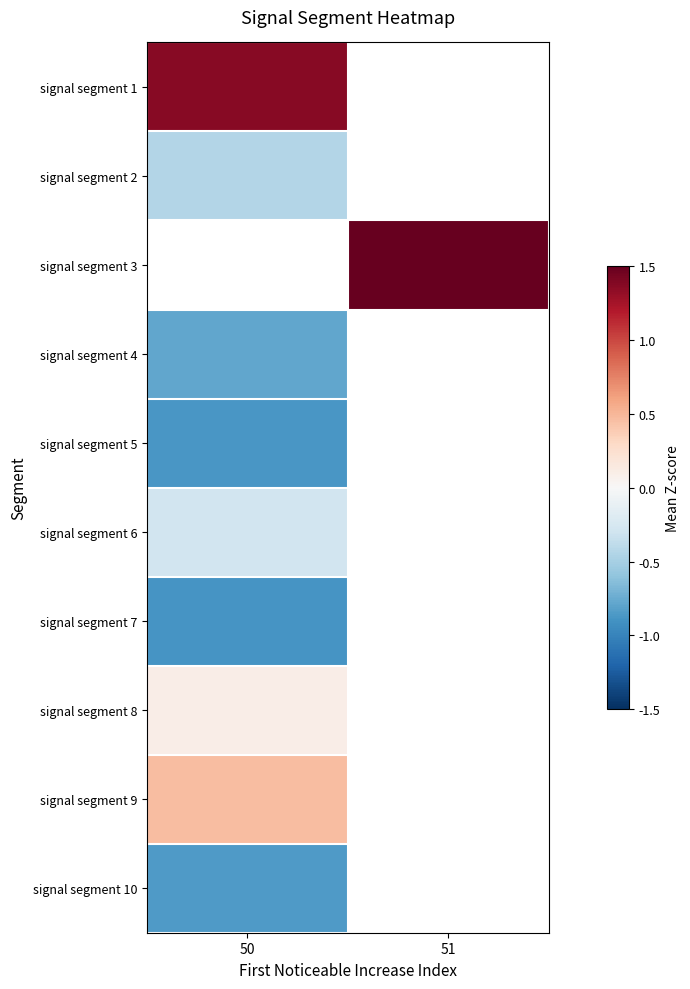

How many data points does each series have?

2